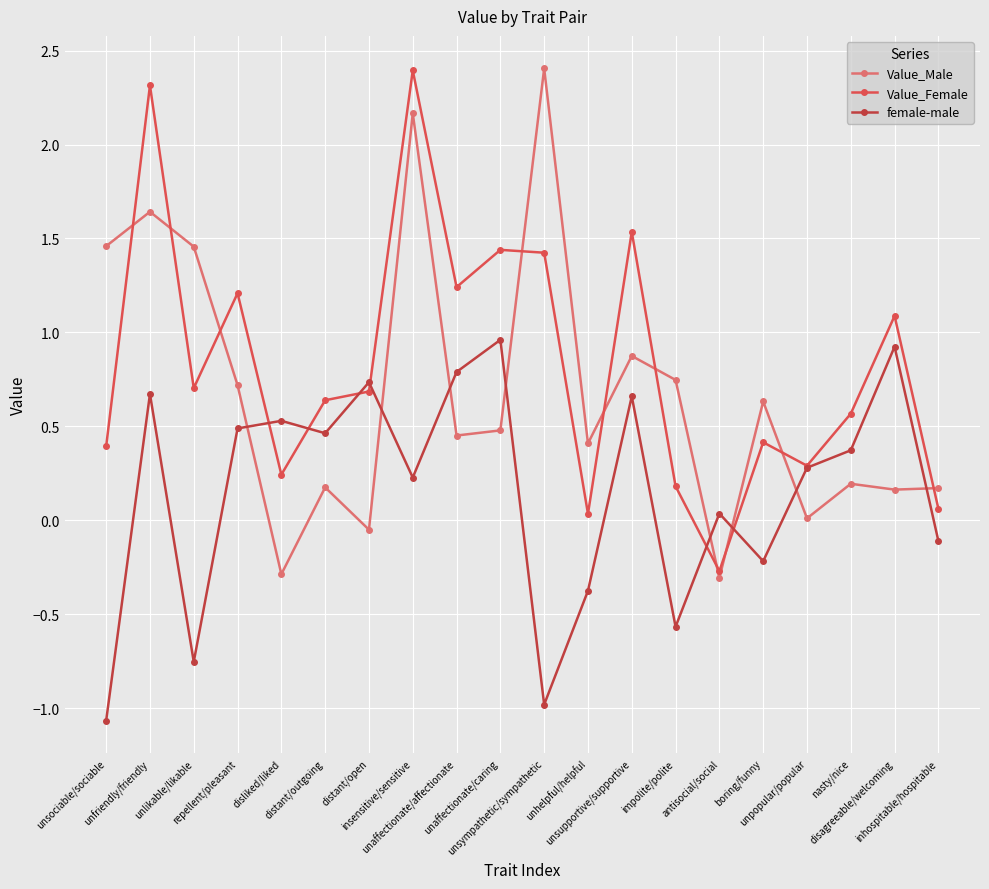

What is the label of the 8th point from the left?

insensitive/sensitive